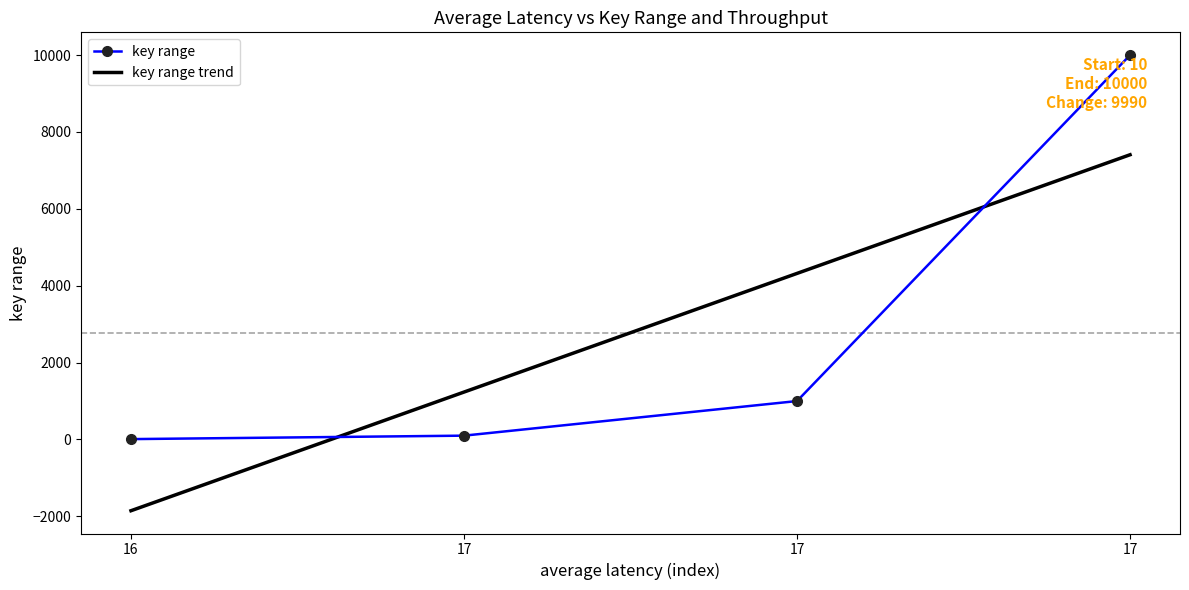

Reading left to right, what are all the values shown in this chart?

key range: 16=10.0	17=100.0	17=1000.0	17=10000.0
key range trend: 16=-1853.0	17=1234.0	17=4321.0	17=7408.0